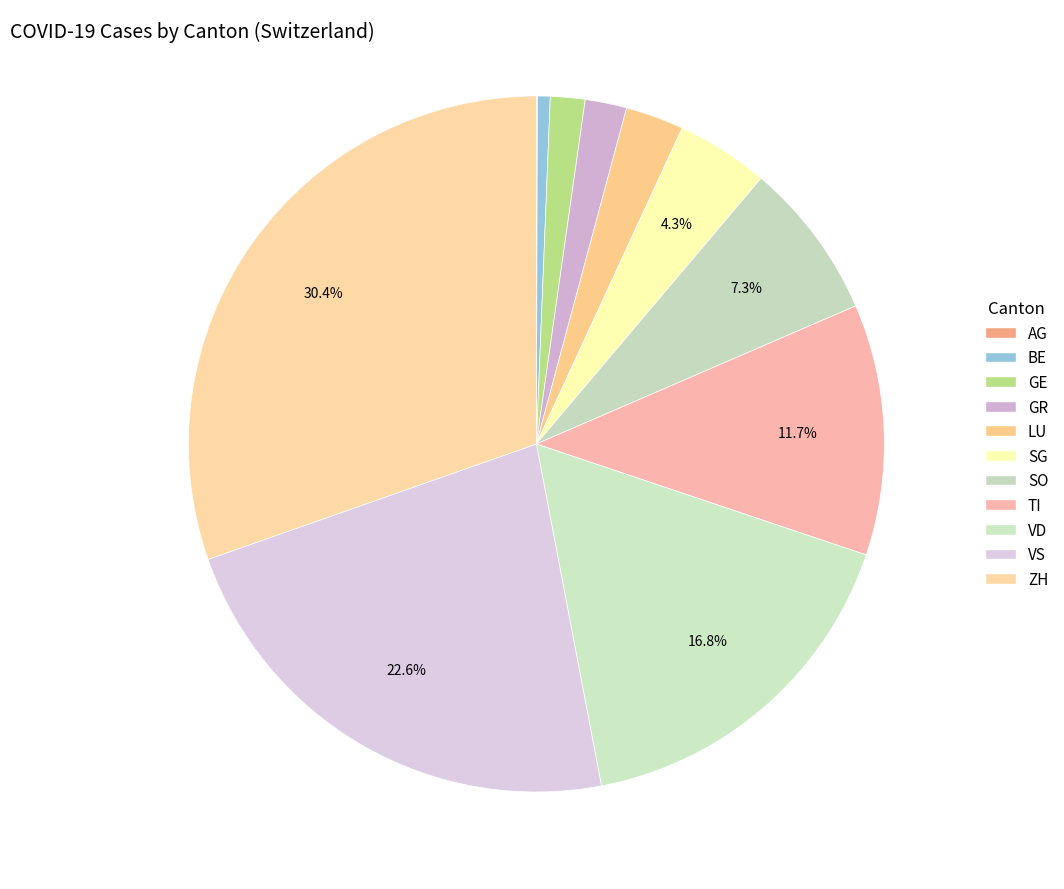

Rank the categories by value from lowest to highest.

AG, BE, GE, GR, LU, SG, SO, TI, VD, VS, ZH